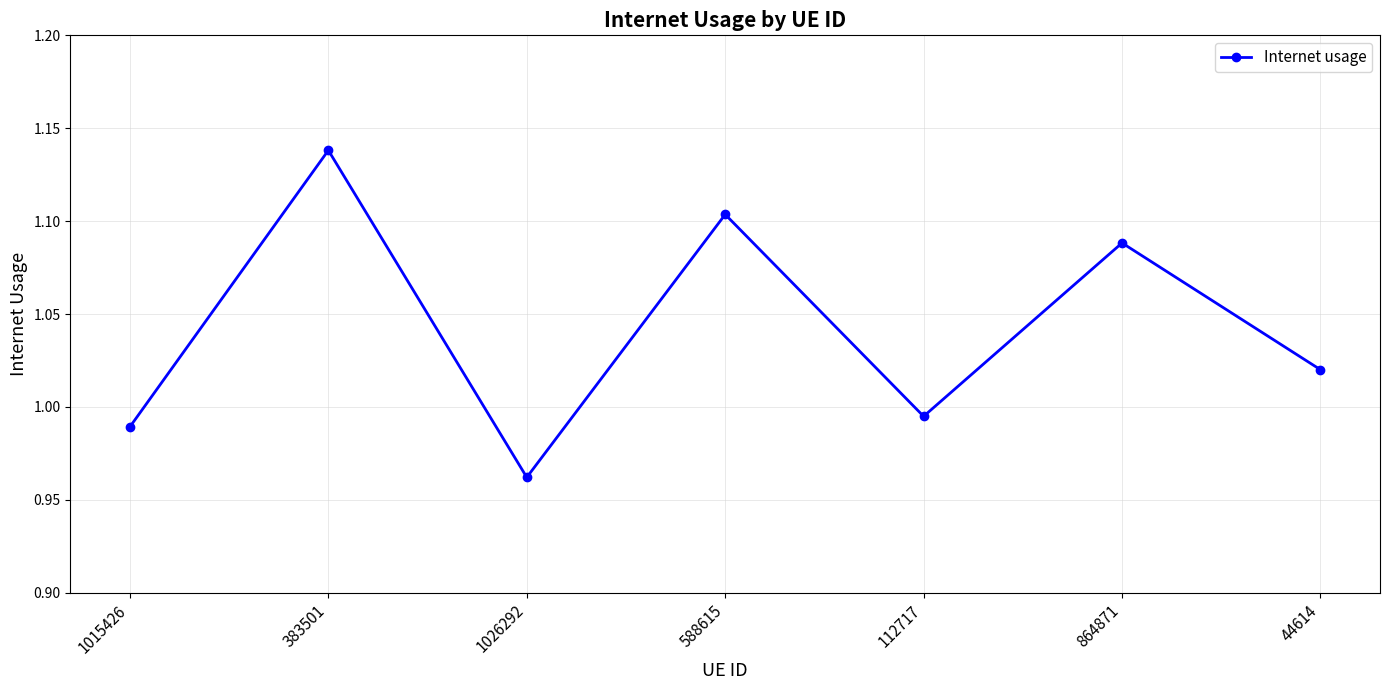

At which label does the data first exceed 1?

383501